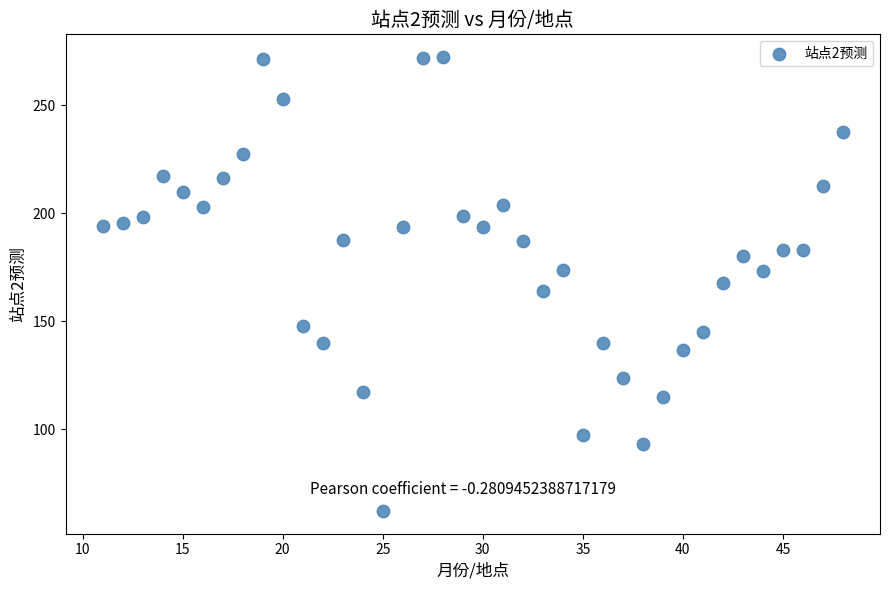

What is the range of X values (max minus min)?

37.0